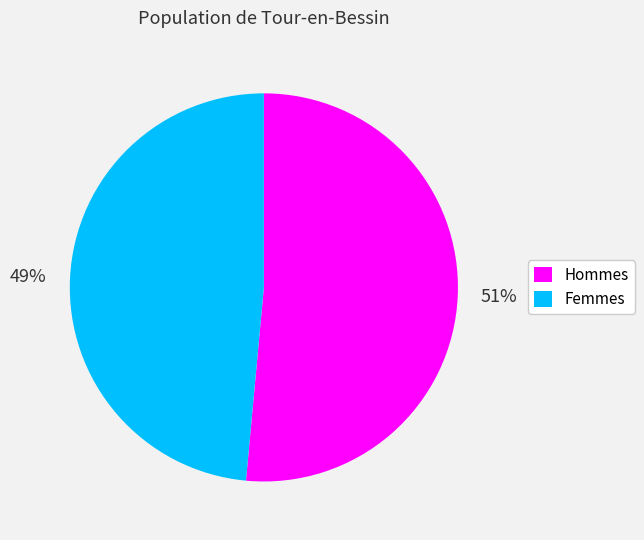

What is the smallest slice in the pie chart?

Femmes